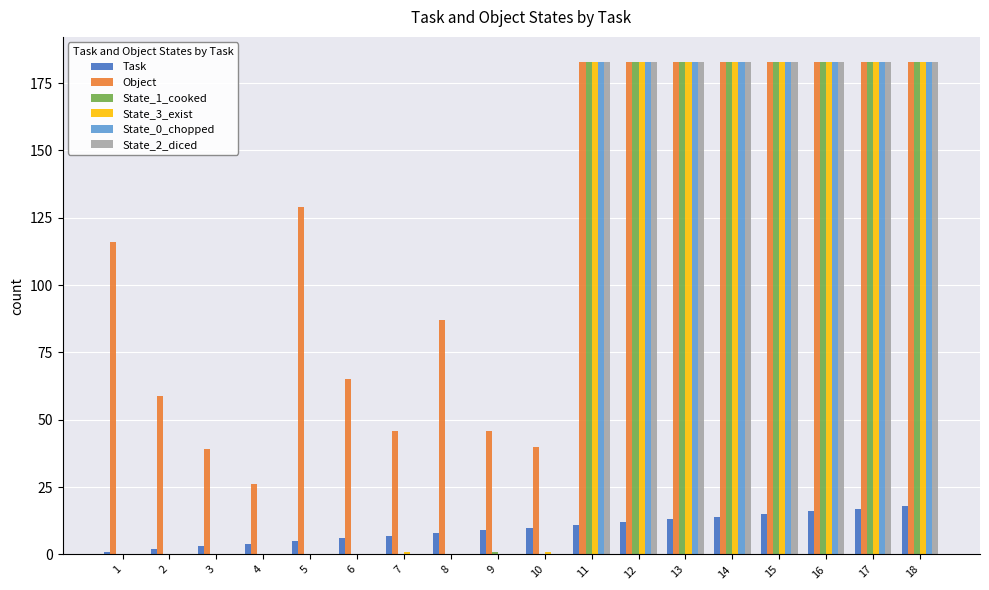

Between 2 and 5, which series saw the biggest shift?

Object